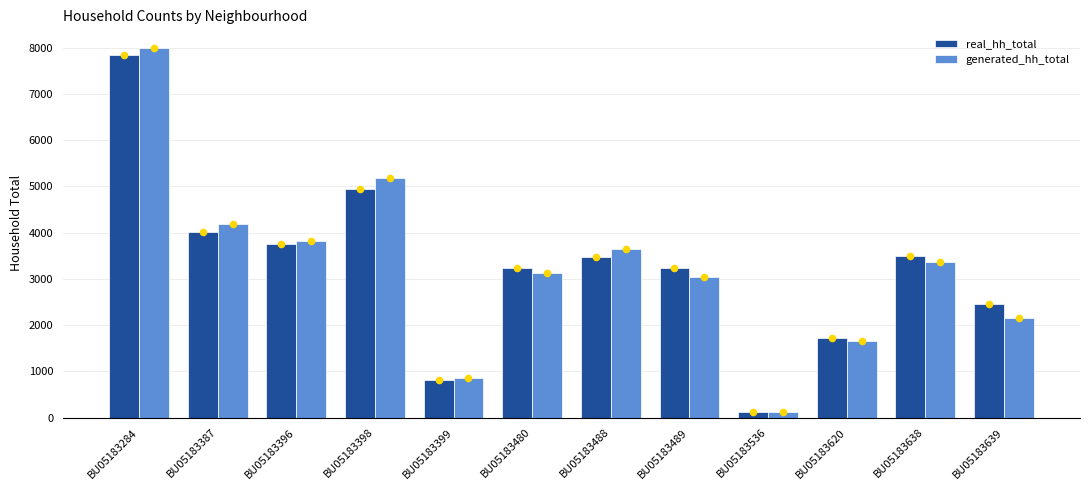

Which series has the largest total across all categories?

generated_hh_total